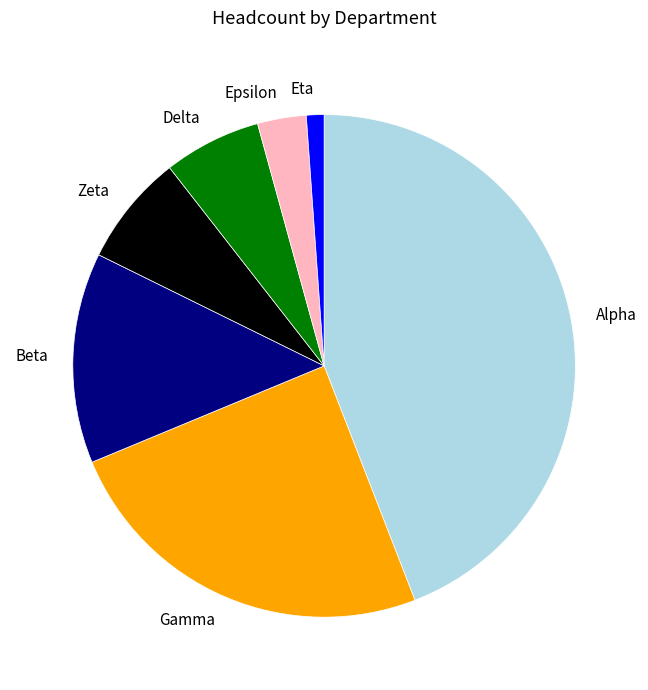

What is the ratio of the value at Zeta to the value at Beta?

0.5